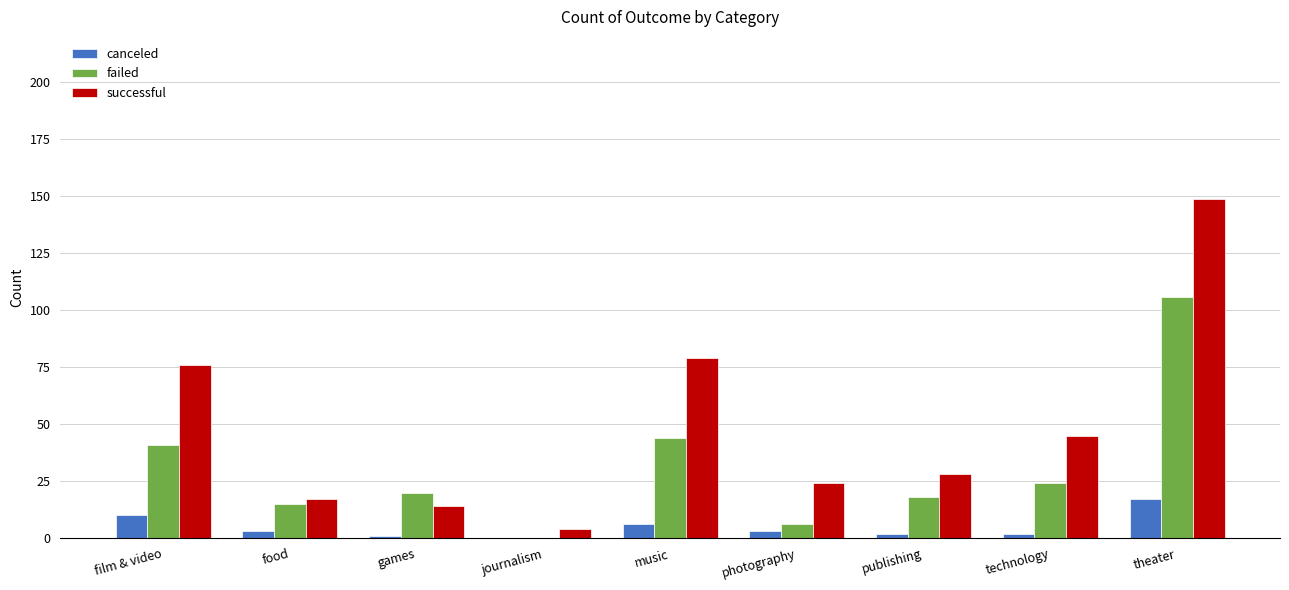

Is the value of canceled at journalism greater than the value of failed at games?

No